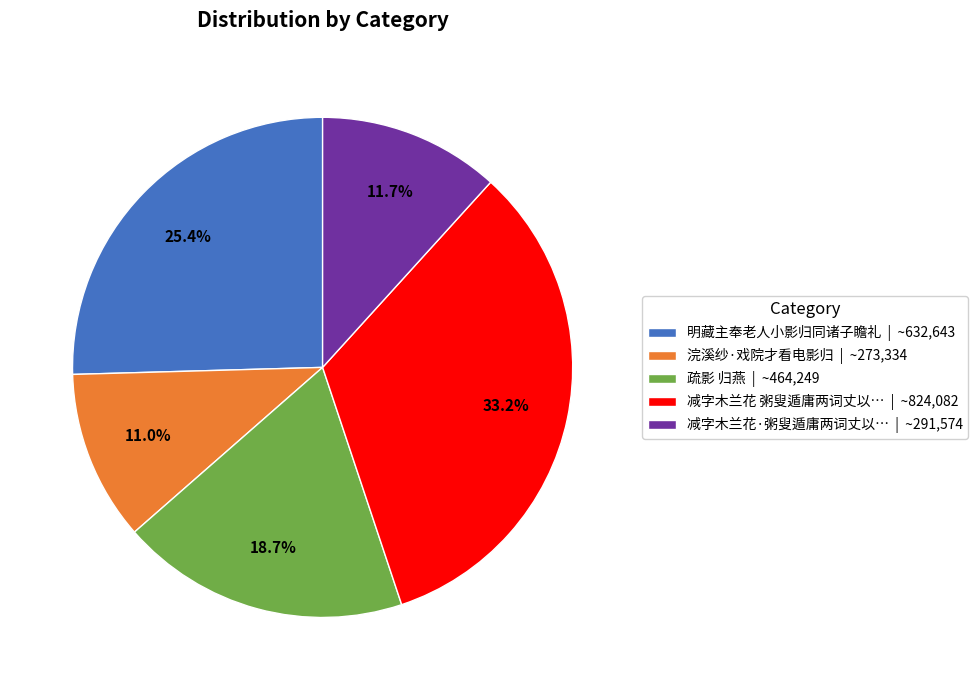

How many segments does this pie chart have?

5